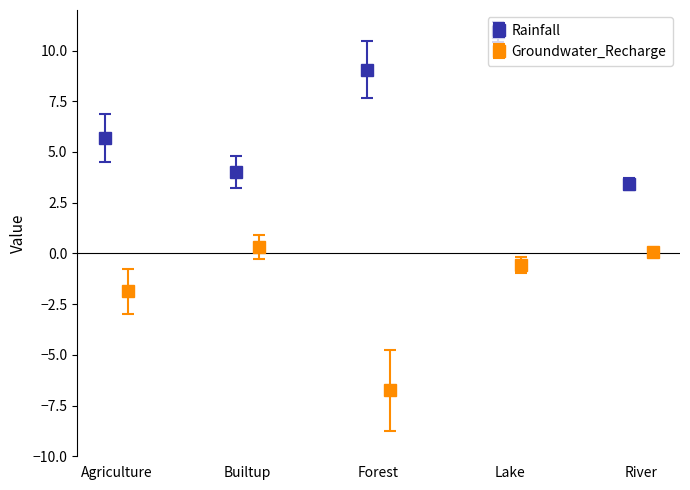

In Rainfall, how many points are lower than both neighbors (excluding endpoints)?

1